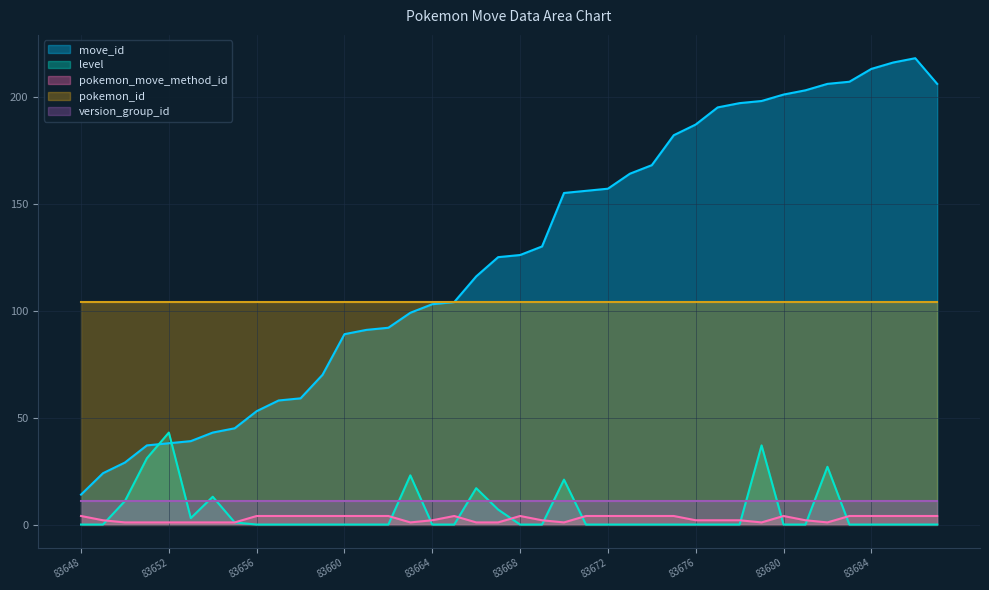

Rank the series by their maximum value, from lowest to highest.

pokemon_move_method_id, version_group_id, level, pokemon_id, move_id